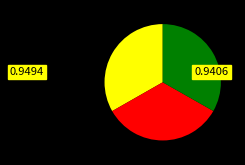

Is there a majority slice in this chart?

No